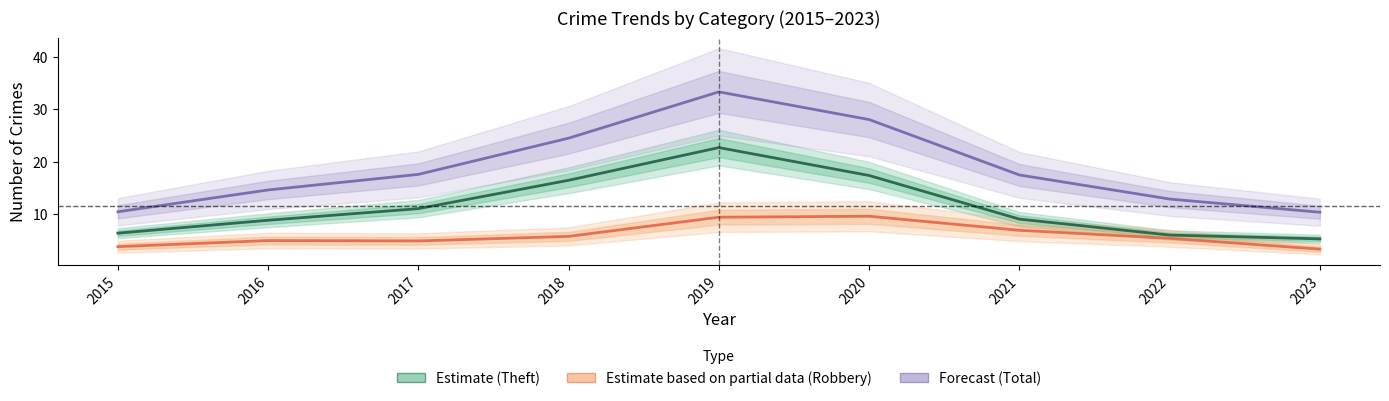

Reading right to left, list all the values displayed in this chart.

Estimate: 5.3	6.0	9.0	17.3	22.7	16.4	11.0	8.8	6.4
Estimate based on partial data: 3.3	5.4	6.9	9.6	9.4	5.8	4.9	5.0	3.8
Forecast: 10.3	12.9	17.5	28.0	33.3	24.5	17.6	14.6	10.4